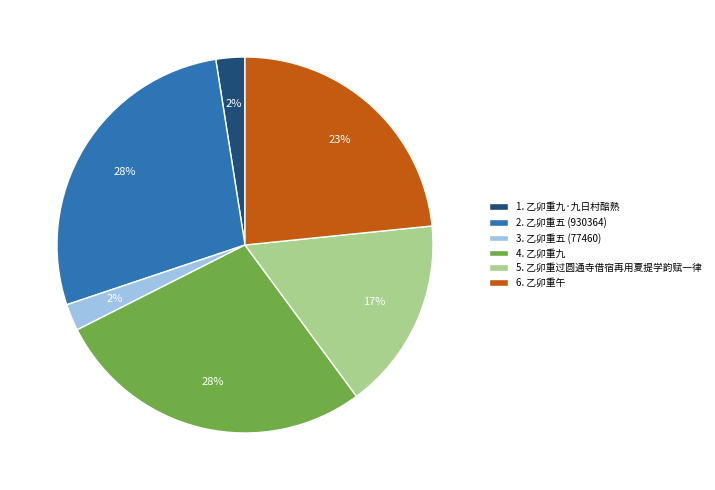

Does any single category account for the majority?

No